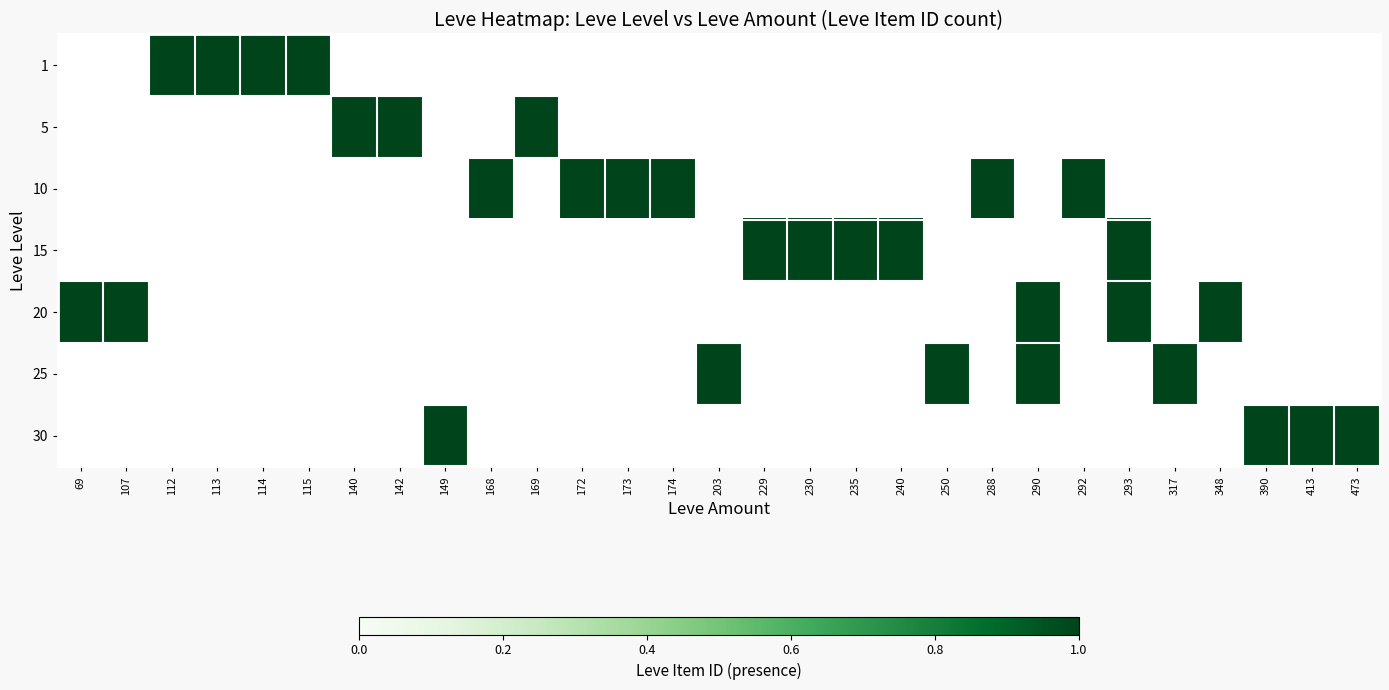

How many positive values does the 1 series have?

4